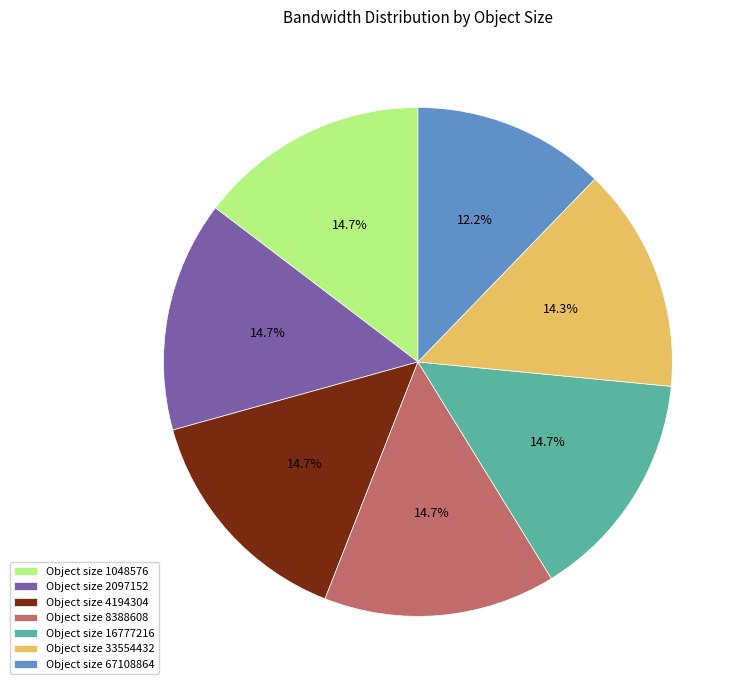

Is there any slice that represents more than half of the pie?

No